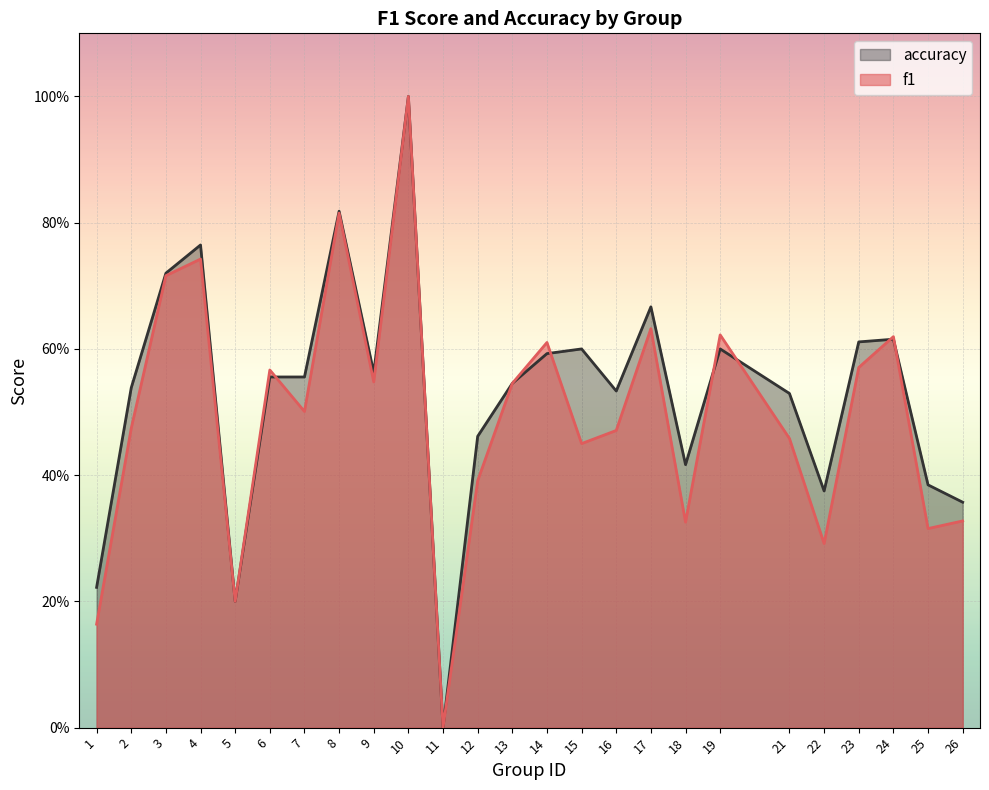

Rank the categories by f1 value from highest to lowest.

10, 8, 4, 3, 17, 19, 24, 14, 23, 6, 9, 13, 7, 2, 16, 21, 15, 12, 26, 18, 25, 22, 5, 1, 11